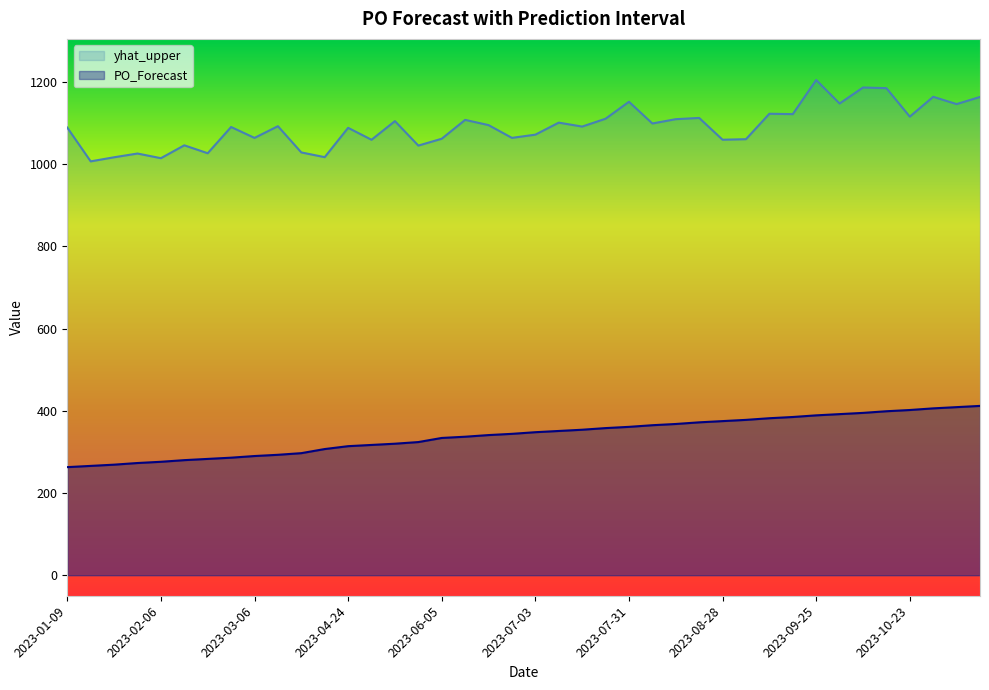

The value of yhat_upper at 2023-06-26 is 526.5. True or false?

False